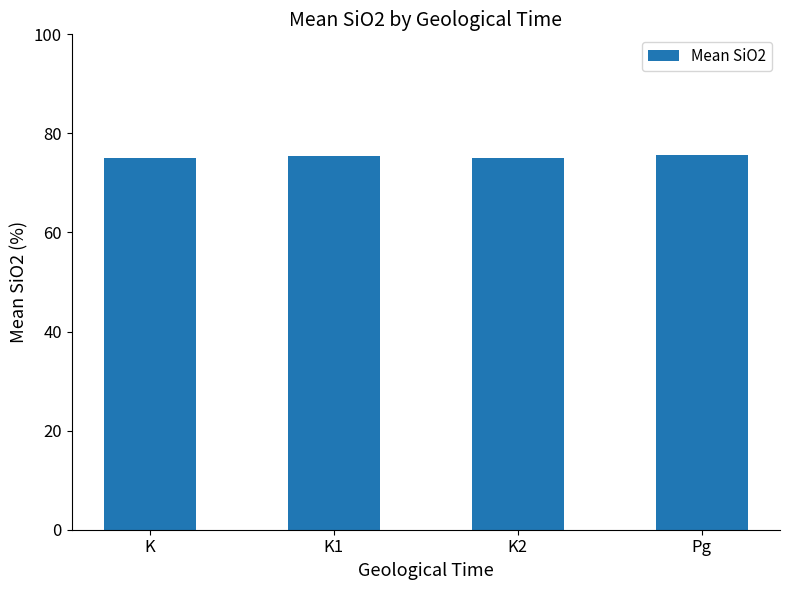

Is it true that the value at K1 is 75.4?

True